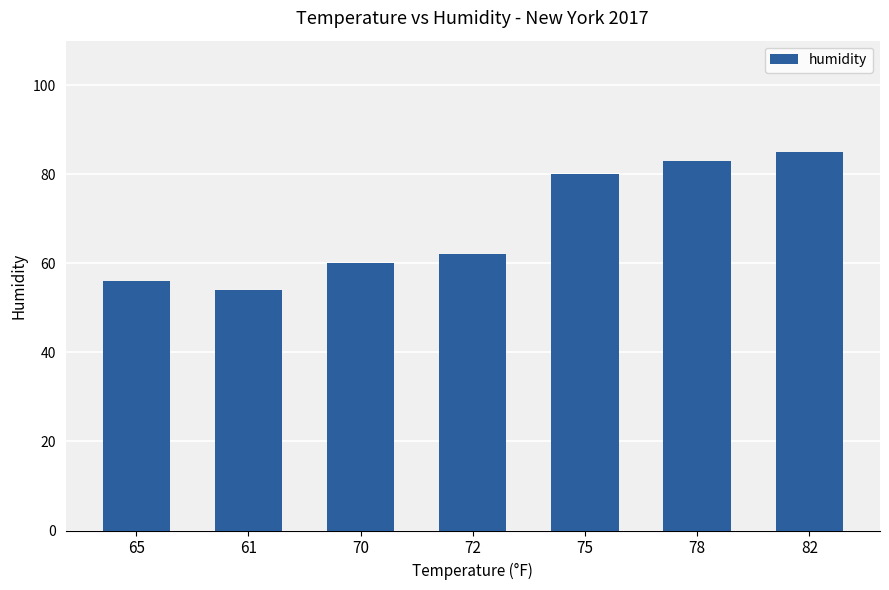

List the labels in order of value, smallest first.

61, 65, 70, 72, 75, 78, 82